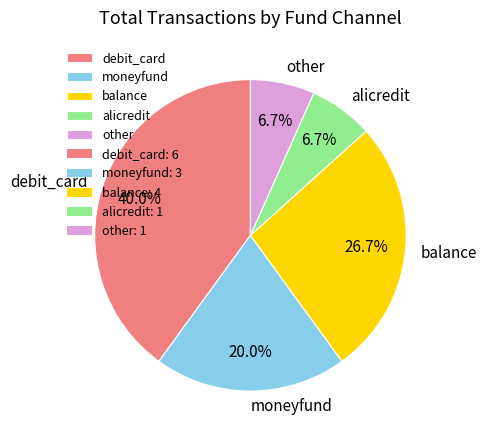

What portion of the pie excludes debit_card?

60.0%